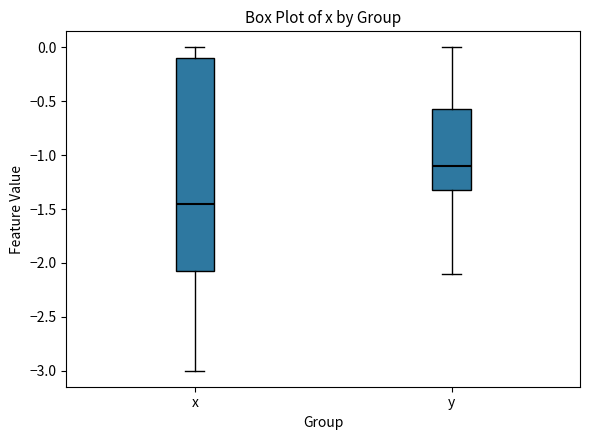

Reading left to right, read every box against the y-axis: the position of its median line, the range the box covers, and the ends of its whiskers. The values are not printed on the chart, so give them approximately, as read against the axis.

x: median -1.45, box -2.05 to -0.10, whiskers -3.00 to 0.00
y: median -1.10, box -1.30 to -0.55, whiskers -2.10 to 0.00